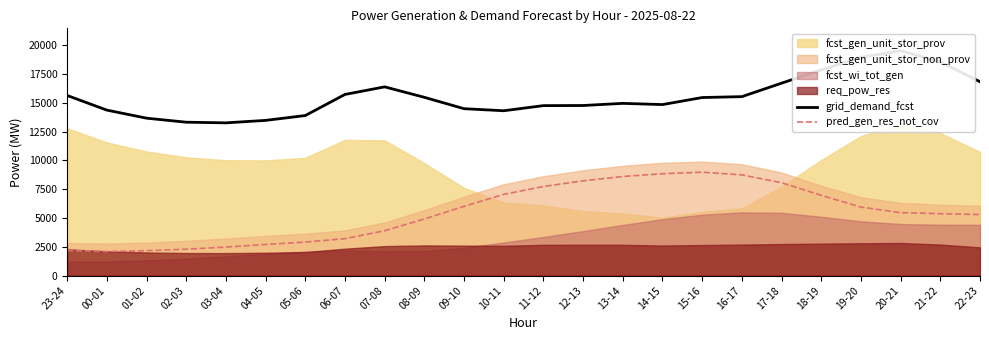

Where is the first local minimum for grid_demand_fcst?

03-04